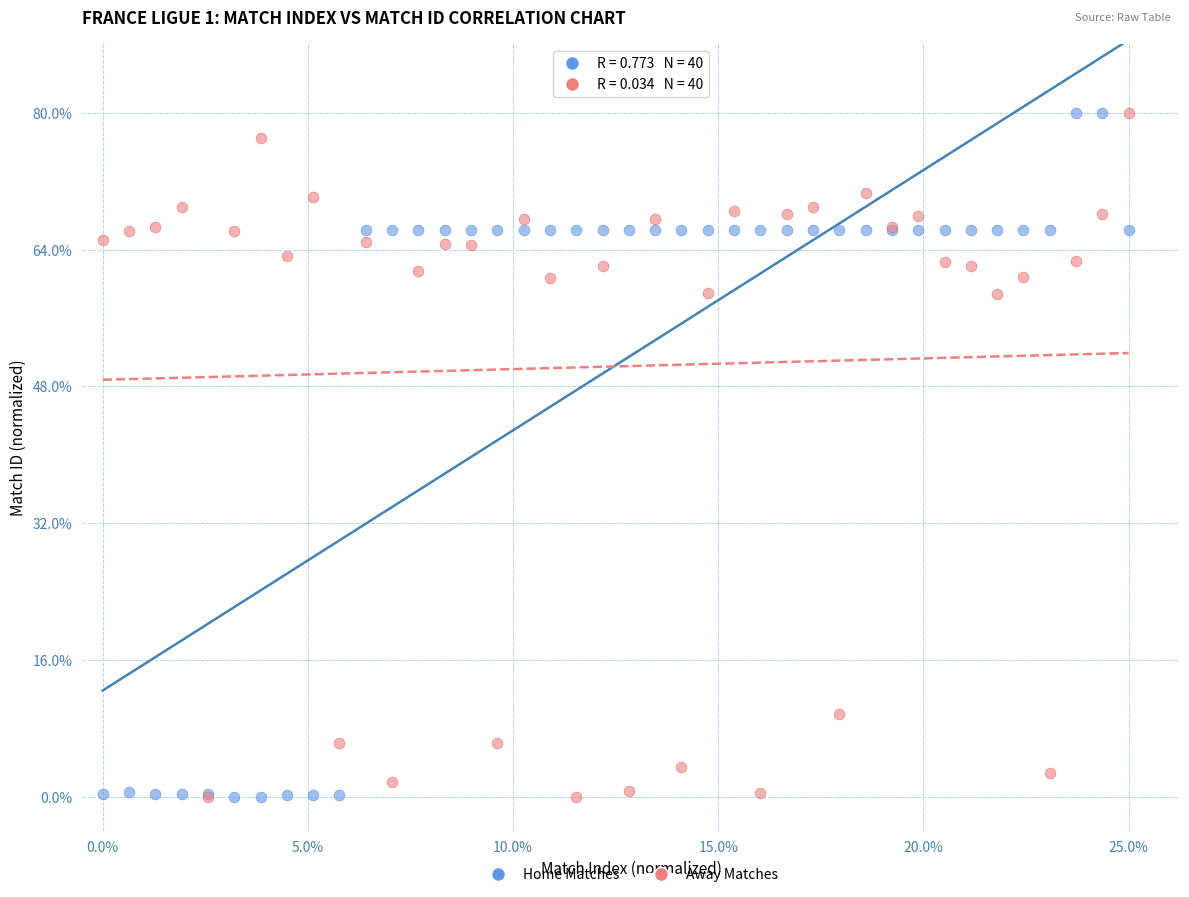

What are all the series names shown in the legend?

Home Matches, Away Matches